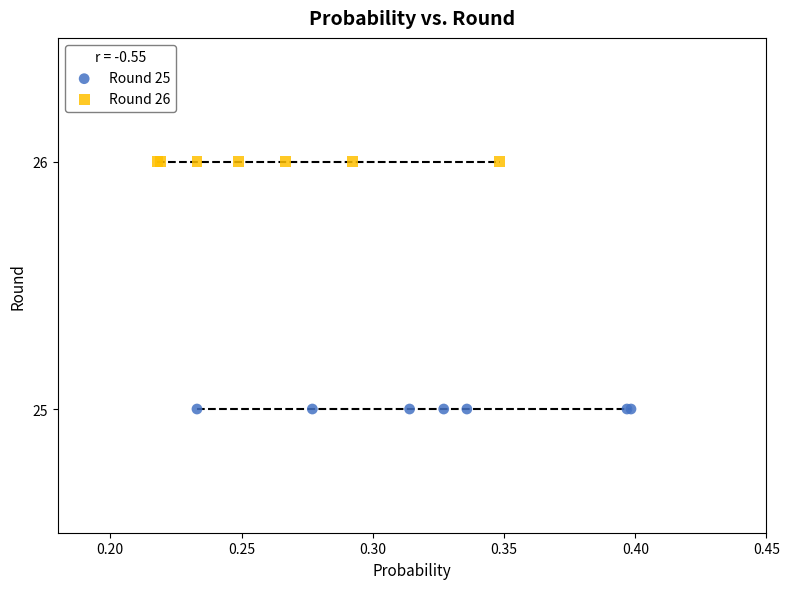

Which series reaches the minimum Y coordinate?

Round 25